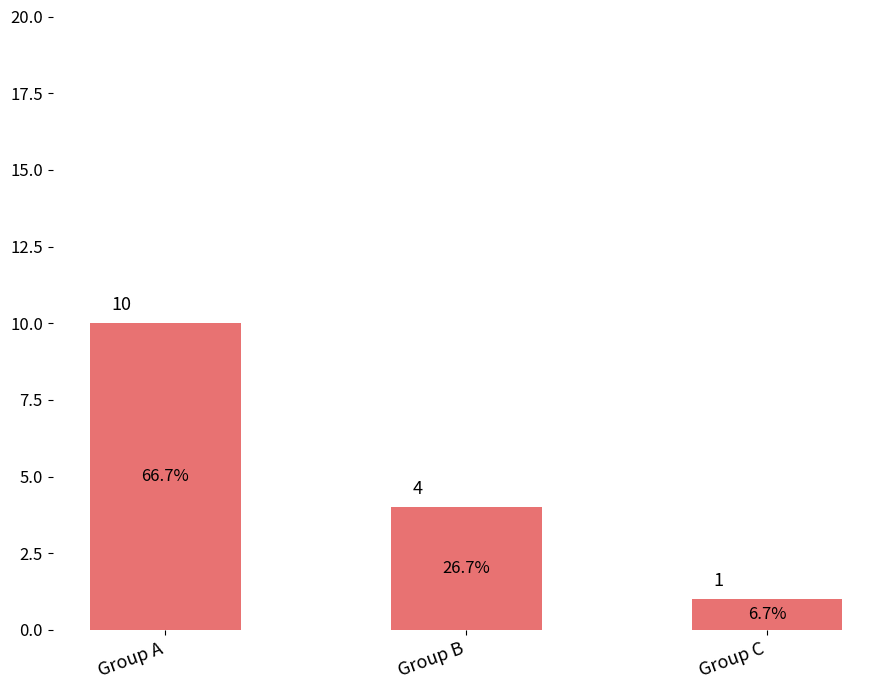

What is the ratio of the value at Group A to the value at Group C?

10.0